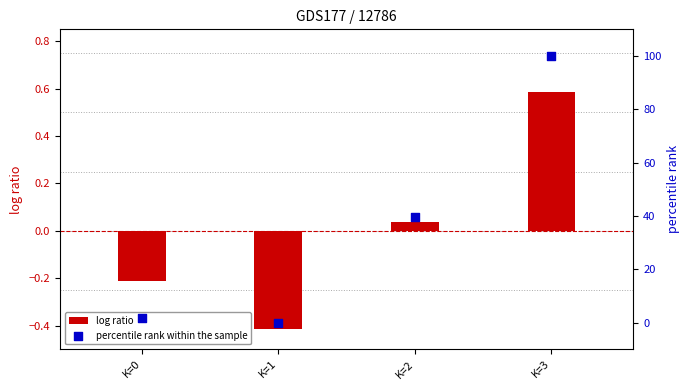

Which series reaches the minimum Y coordinate?

log ratio